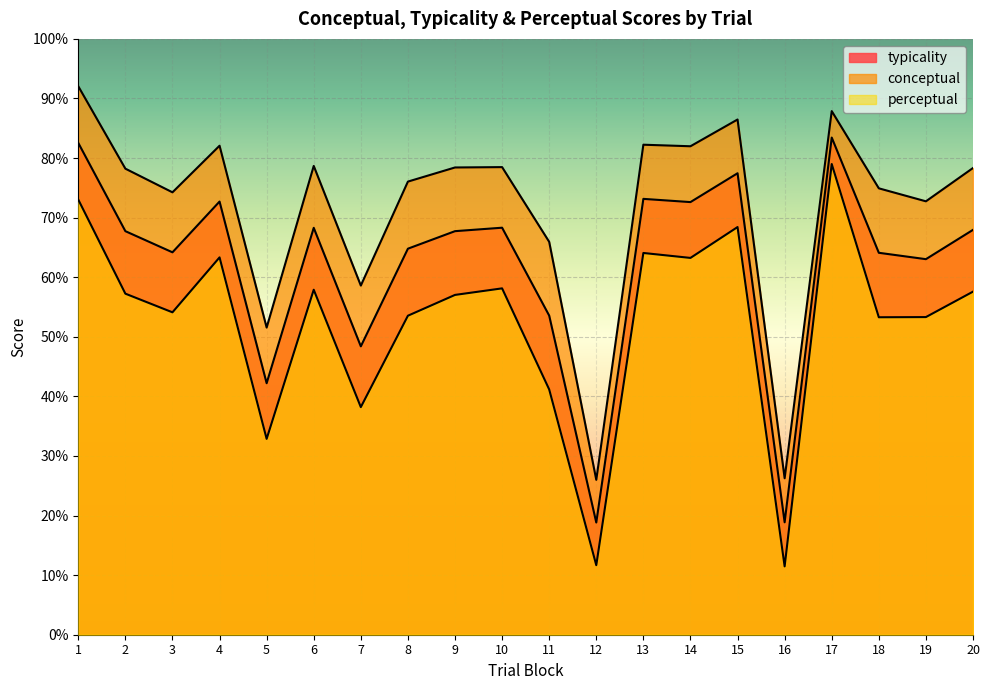

What is the value of the conceptual point at the 14th from the left?

82.0